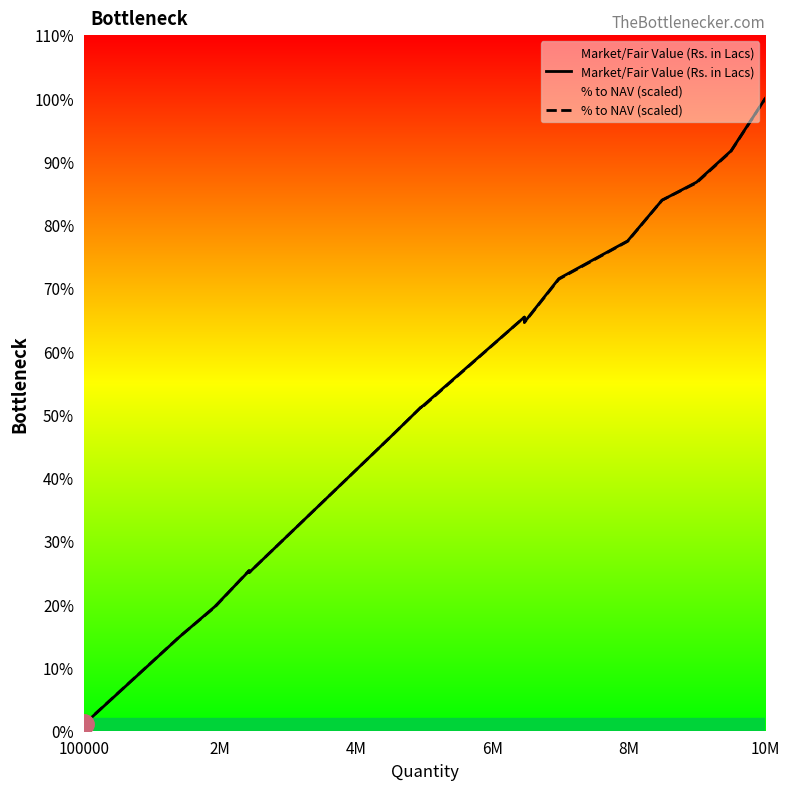

Where do % to NAV (scaled) and Market/Fair Value (Rs. in Lacs) first cross each other?

2M and 4M